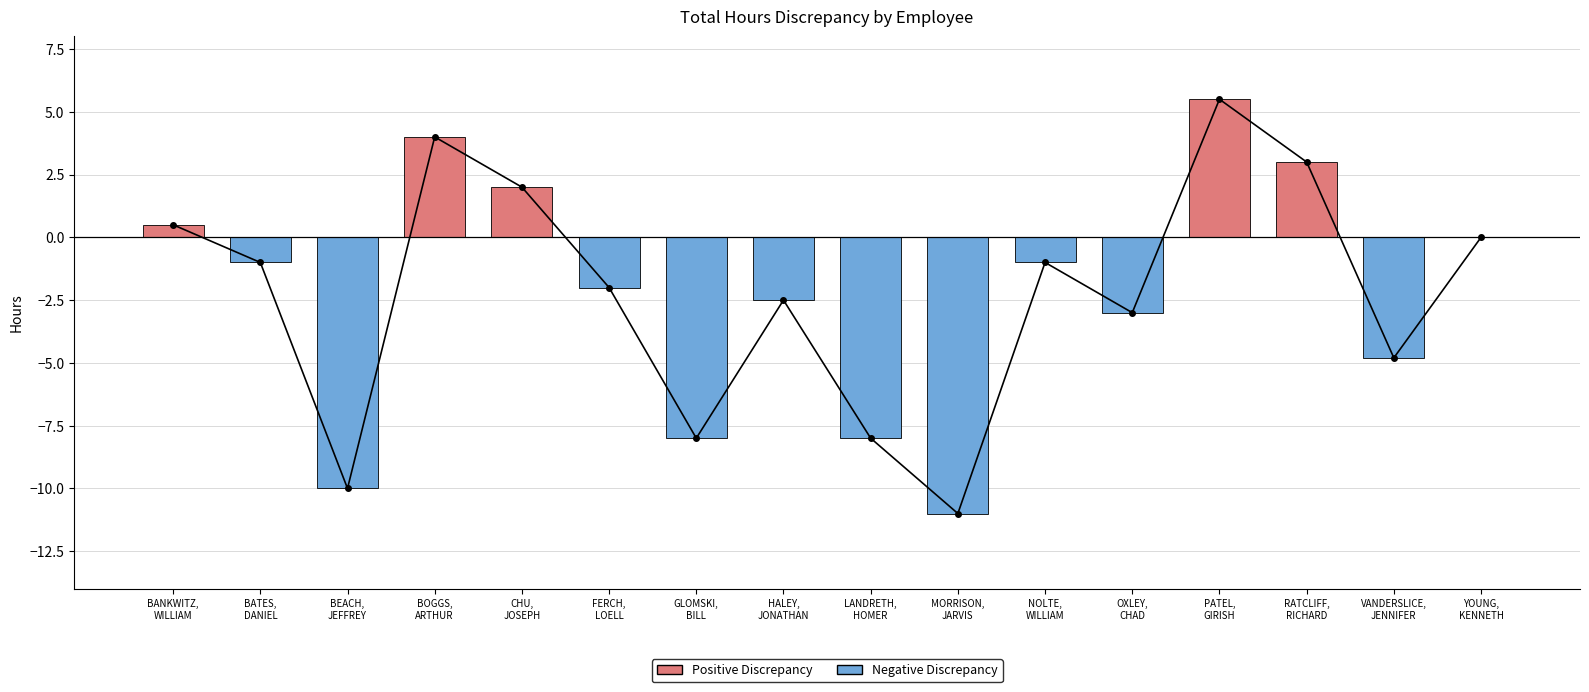

Is it true that the value at GLOMSKI,
BILL is -8.0?

True